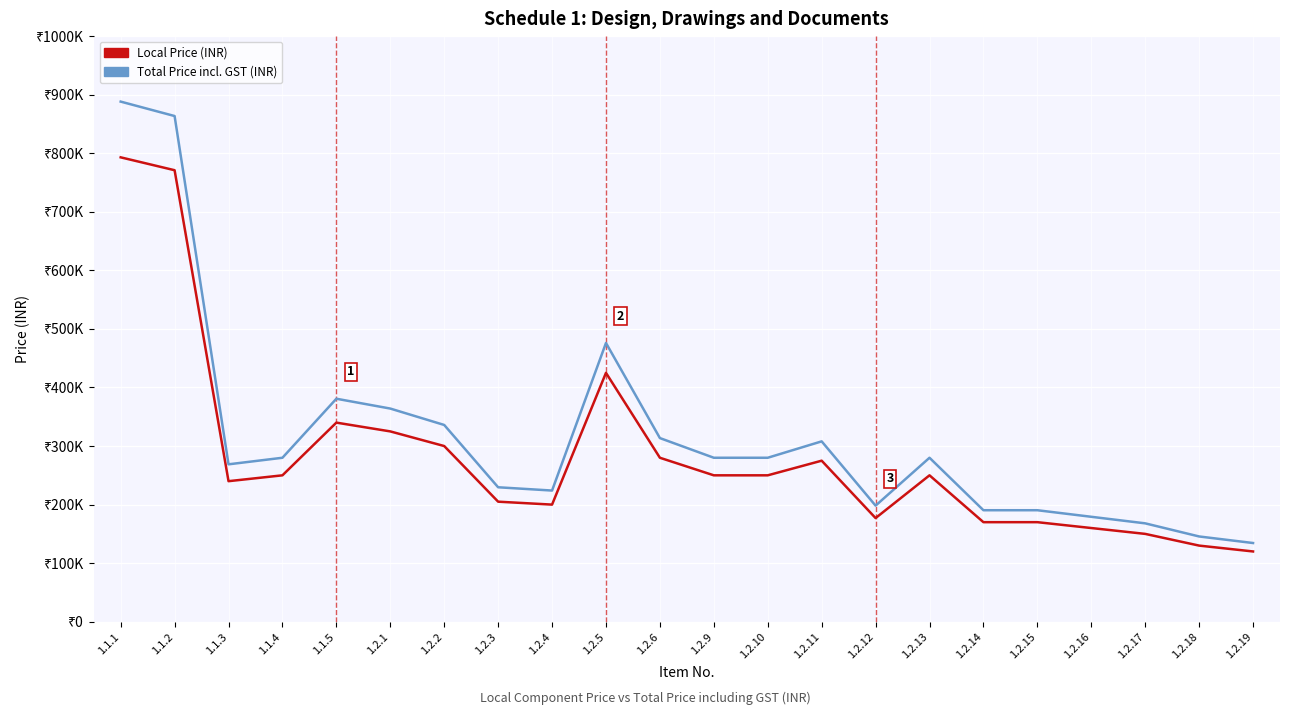

Which category has the highest value across all series?

1.1.1